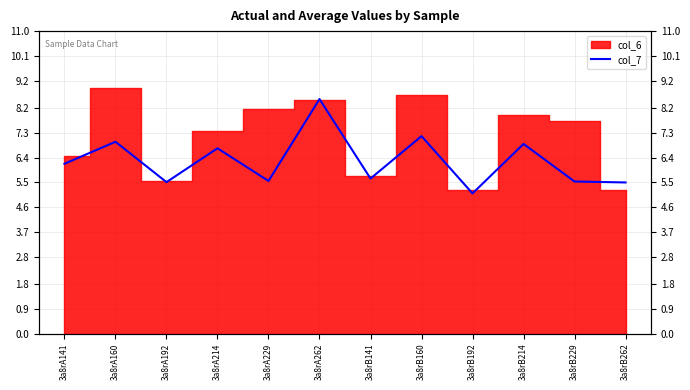

What is the change in value from 3a8rA262 to 3a8rB262?

-3.0